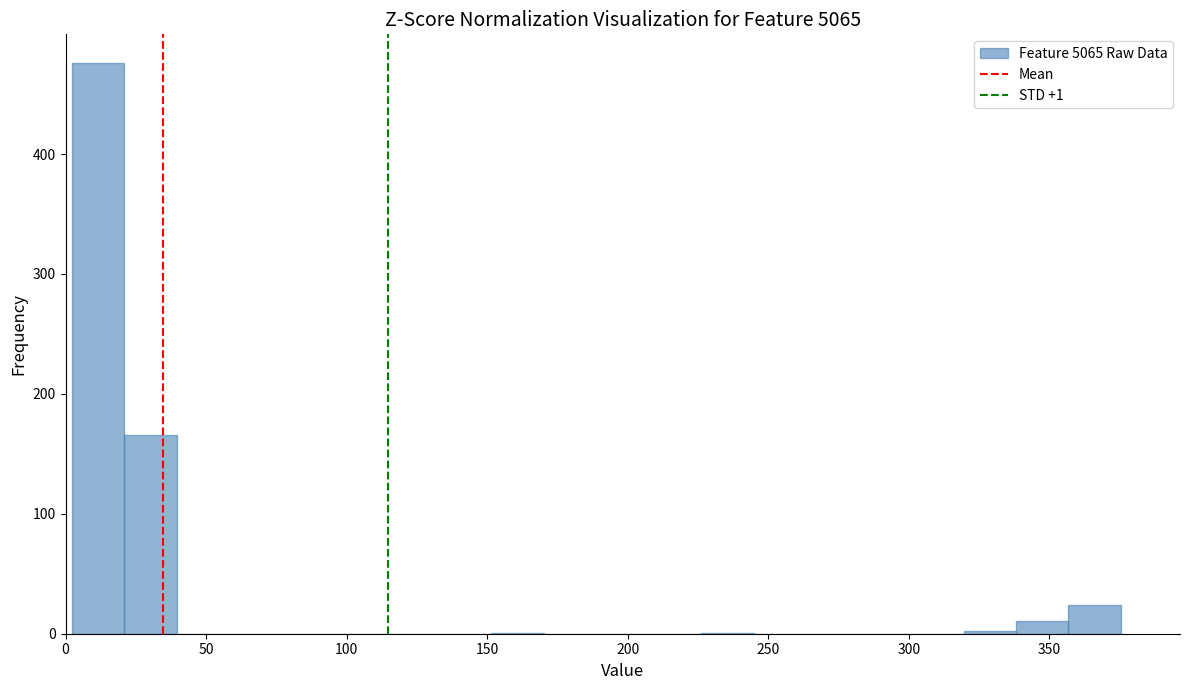

Around what value on the x-axis is the tallest bar? Give the approximate position of its centre, as read against the axis.

10